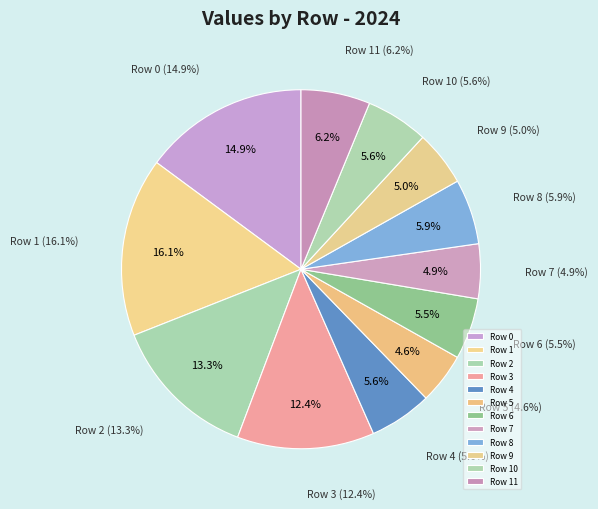

What is the largest slice in the pie chart?

1